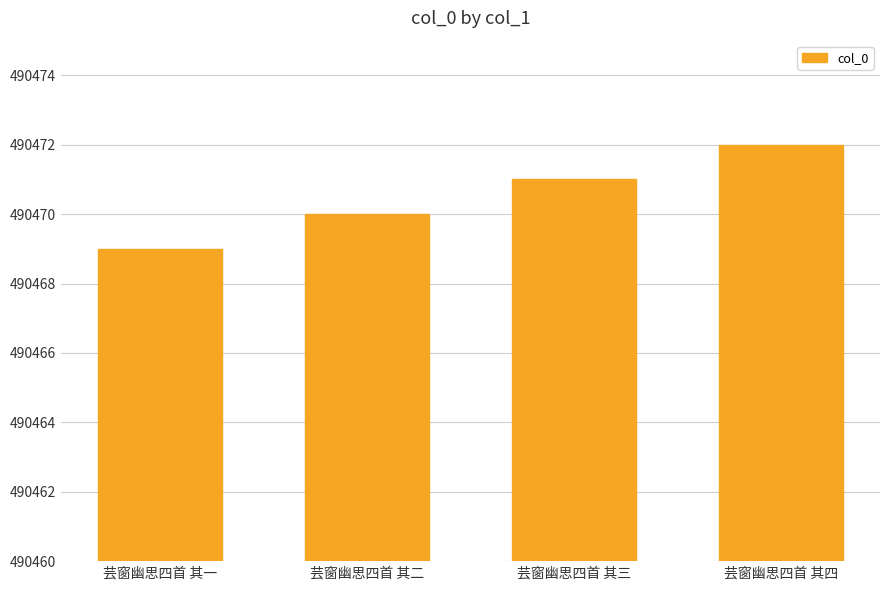

How many distinct data groups are displayed?

1